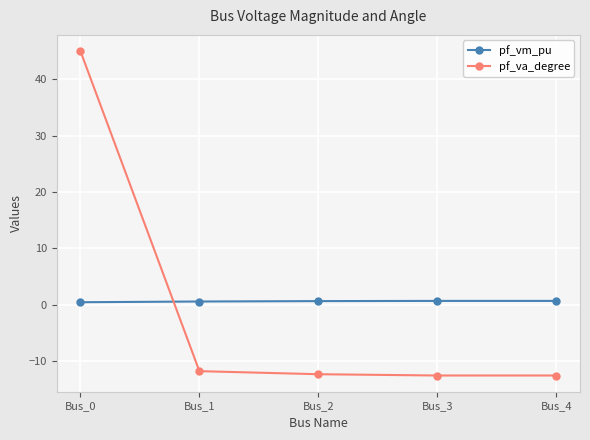

At which category is the sum across all series the highest?

Bus_0